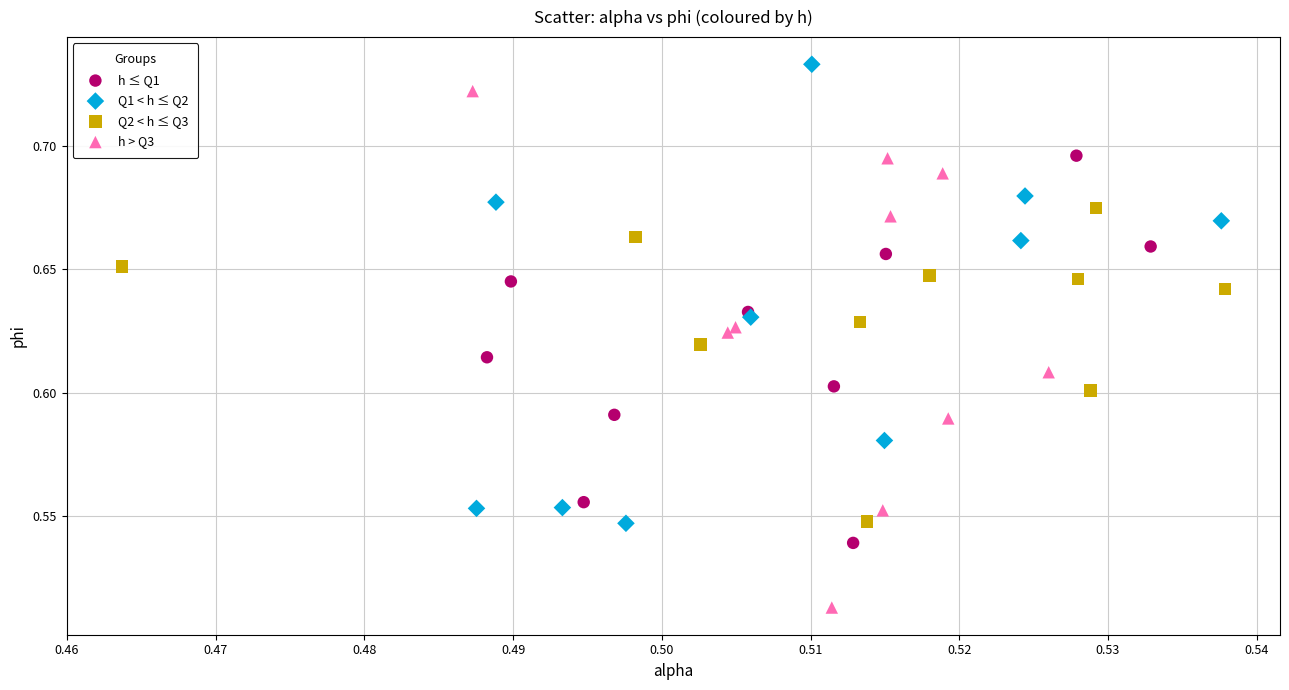

What are all the series names shown in the legend?

h ≤ Q1, Q1 < h ≤ Q2, Q2 < h ≤ Q3, h > Q3